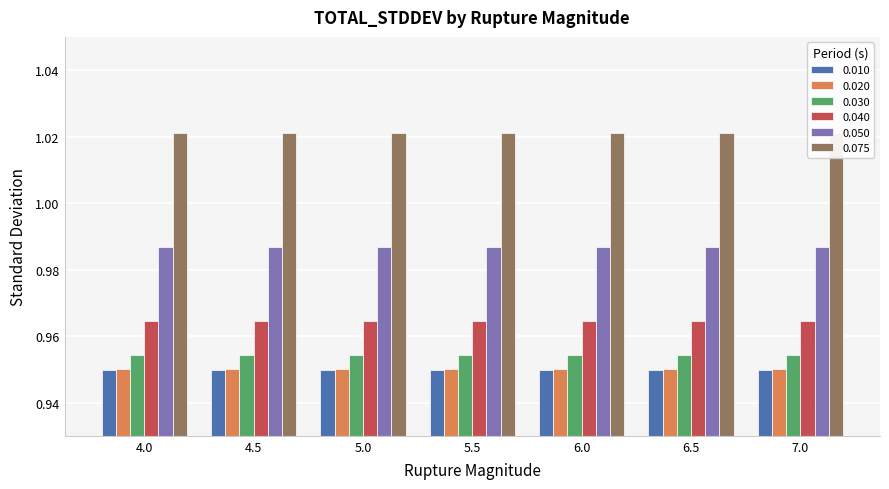

Which series has the largest range (max minus min)?

0.010